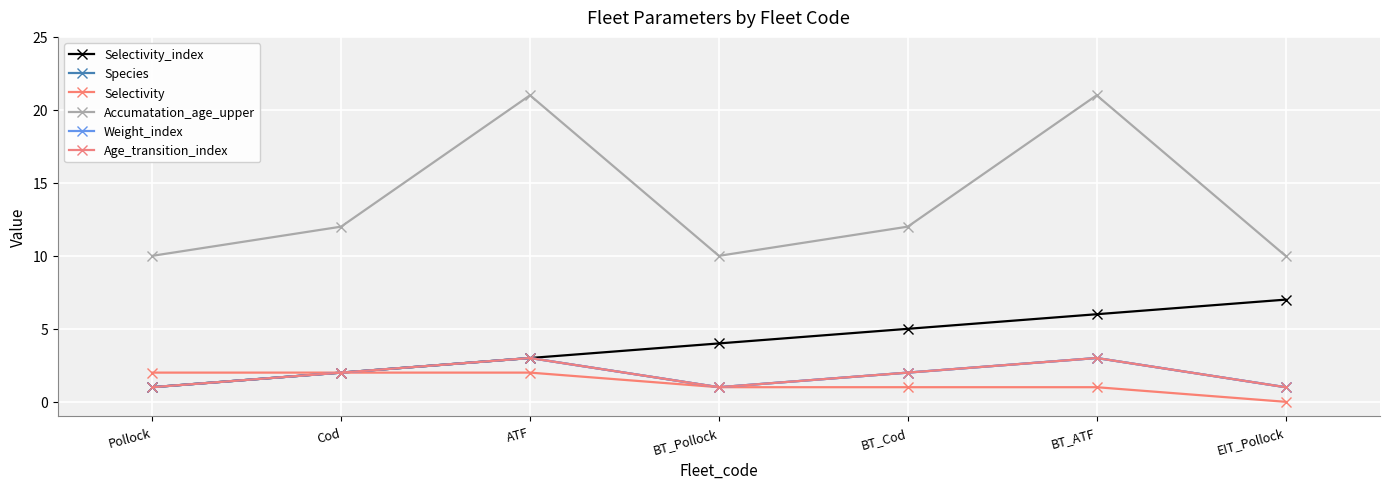

Is it true that Accumatation_age_upper equals 30 at ATF?

False